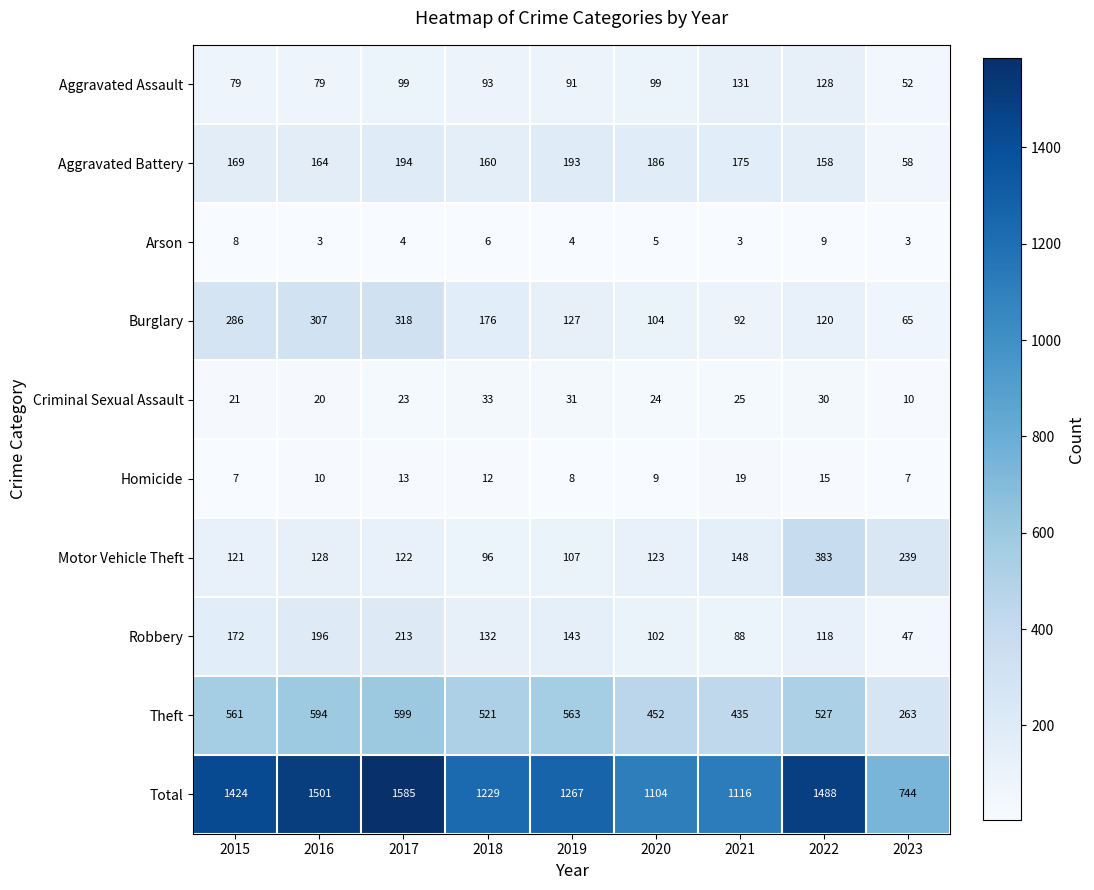

At which category is the sum across all series the highest?

2017